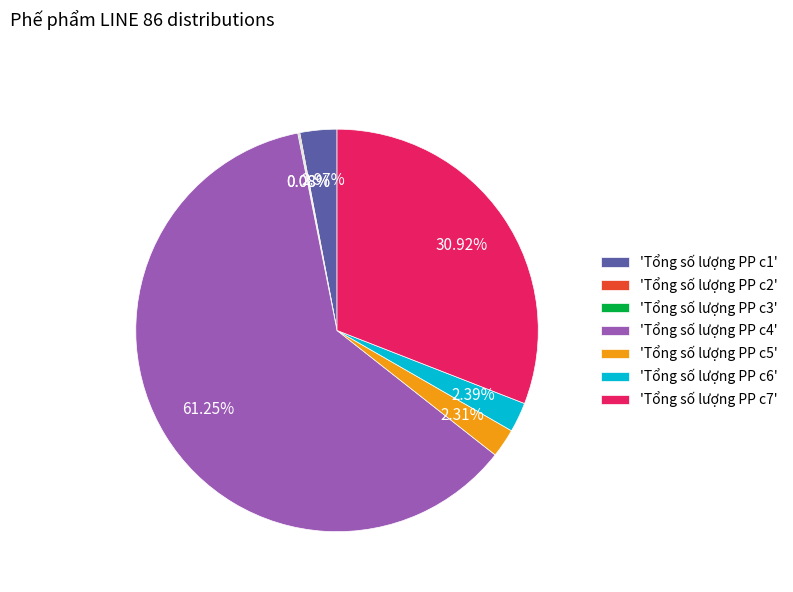

Which has a higher value, 'Tổng số lượng PP c4' or 'Tổng số lượng PP c1'?

'Tổng số lượng PP c4'